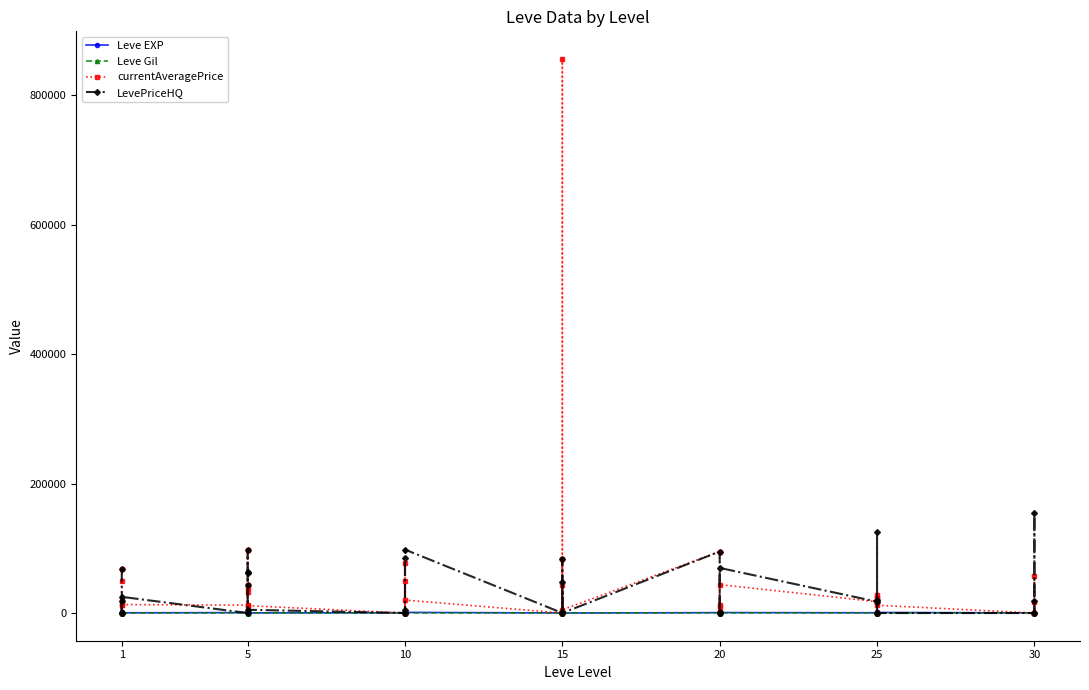

Where is the first local minimum for Leve EXP?

1